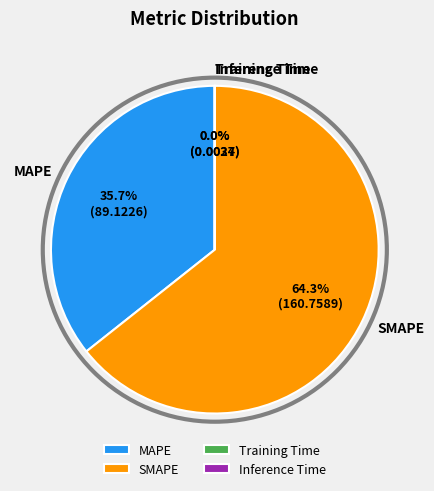

What is the largest slice in the pie chart?

SMAPE